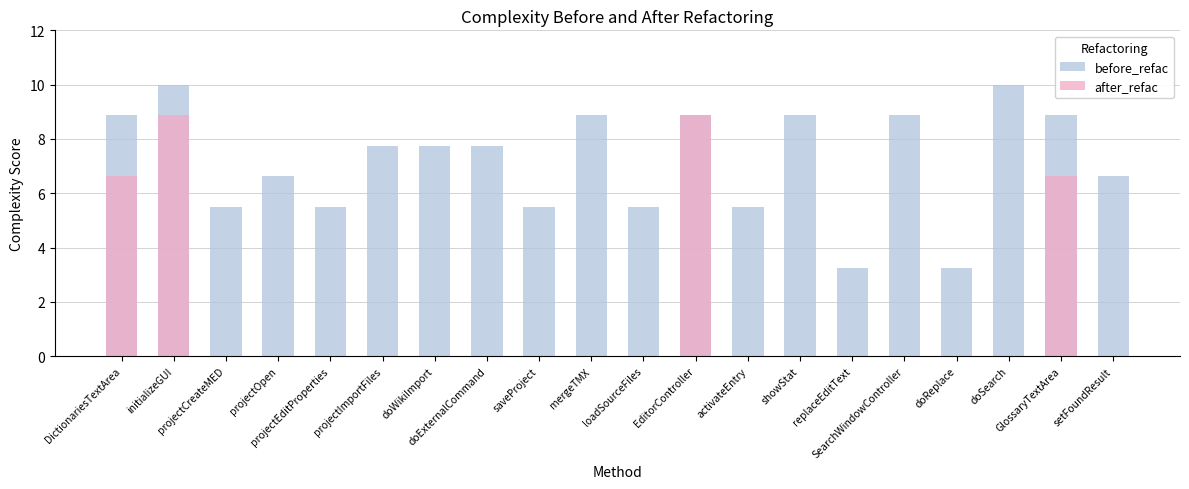

At how many categories does at least one series exceed 0?

20